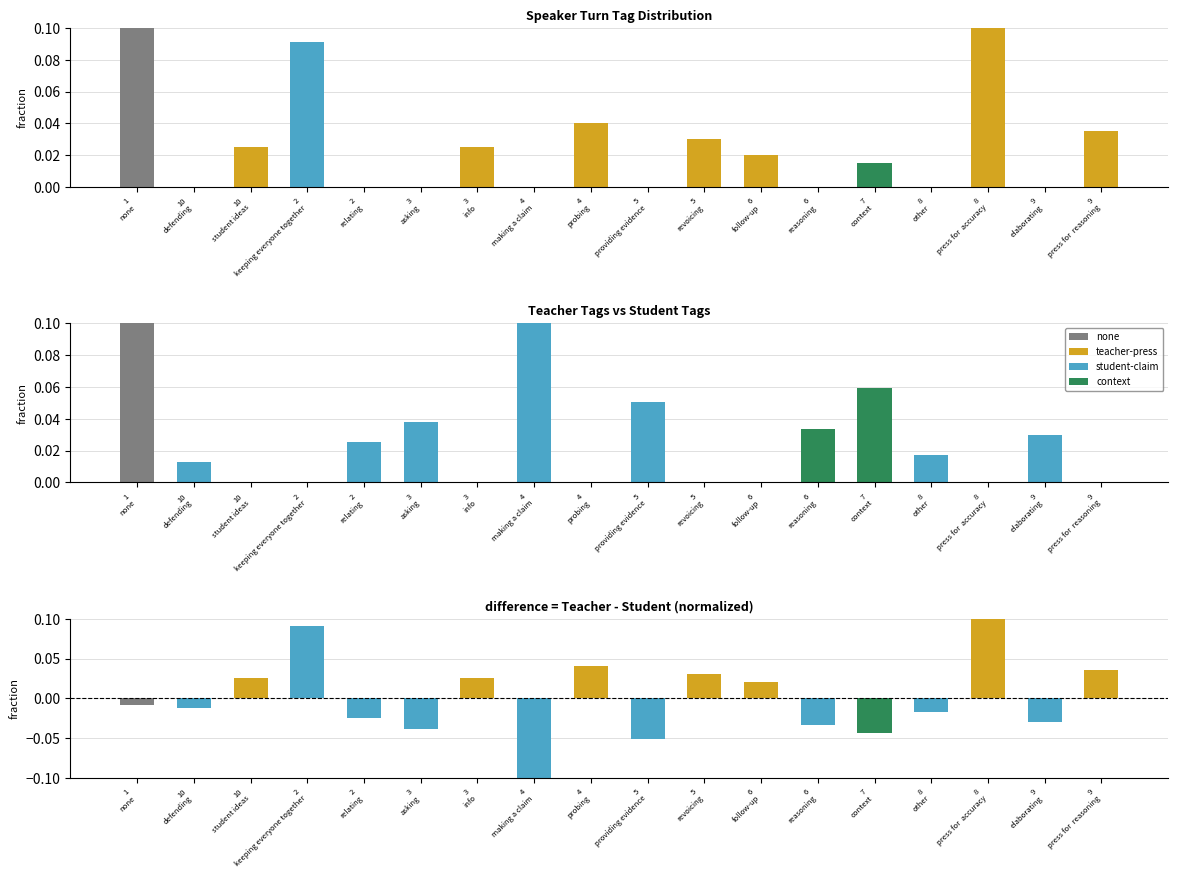

What is the label of the 13th bar from the right?

3
asking